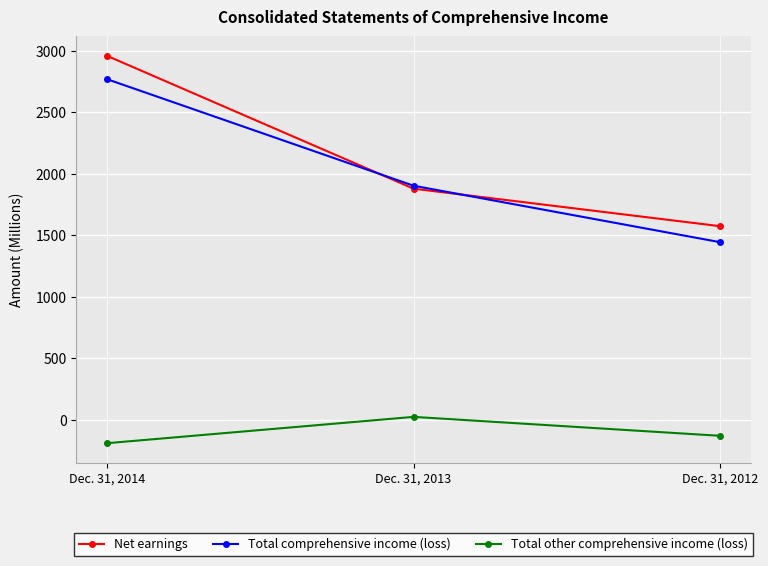

What value does the Total other comprehensive income (loss) series have at Dec. 31, 2012, to the nearest 50?

-150